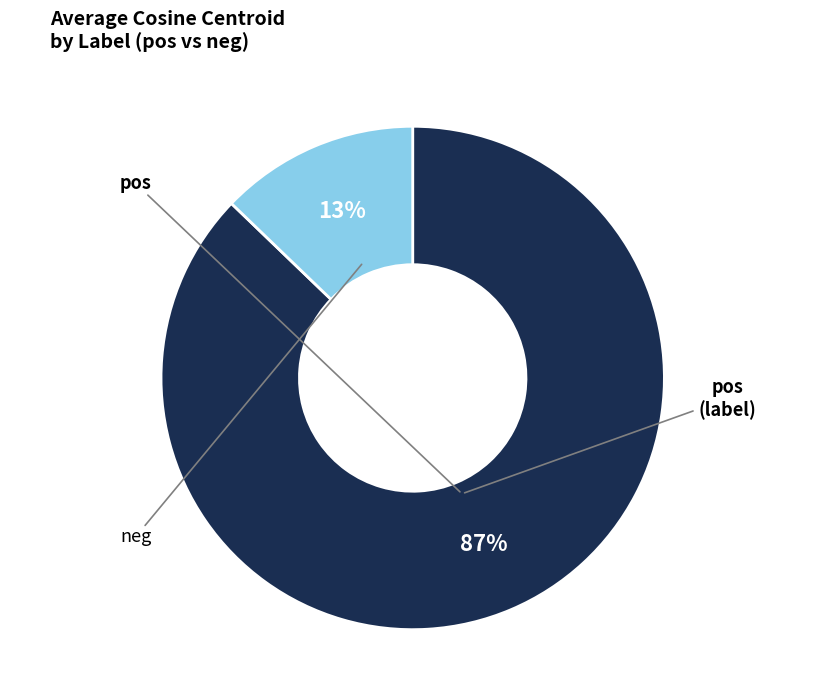

To the nearest percent, what is the difference between the largest and smallest slice percentages?

74%